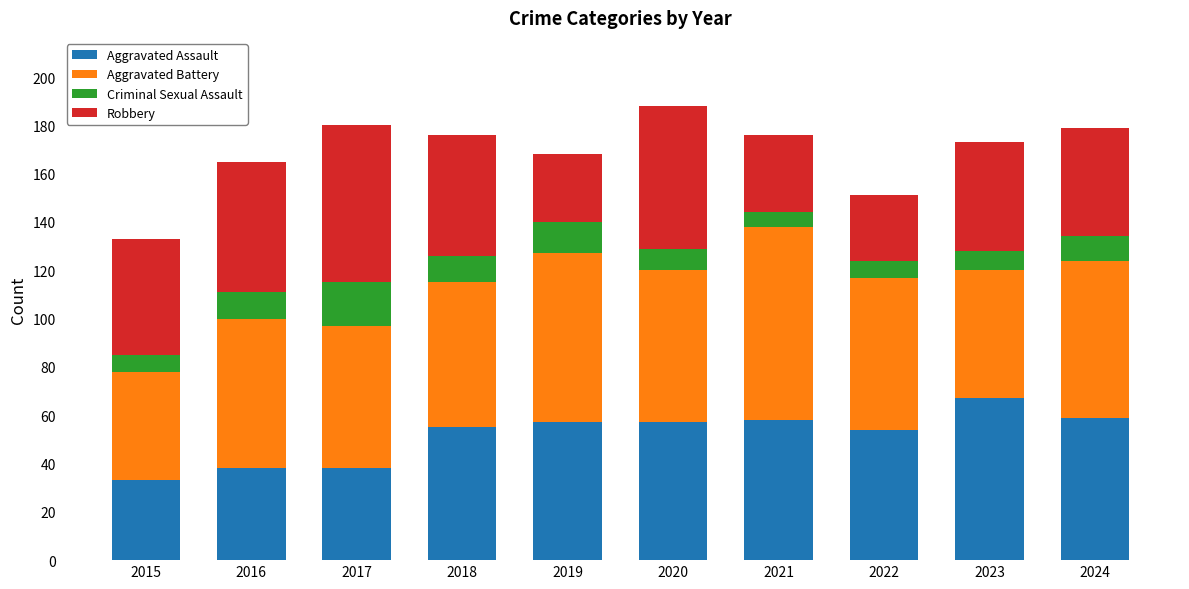

Which category has the lowest value in the Aggravated Assault series?

2015